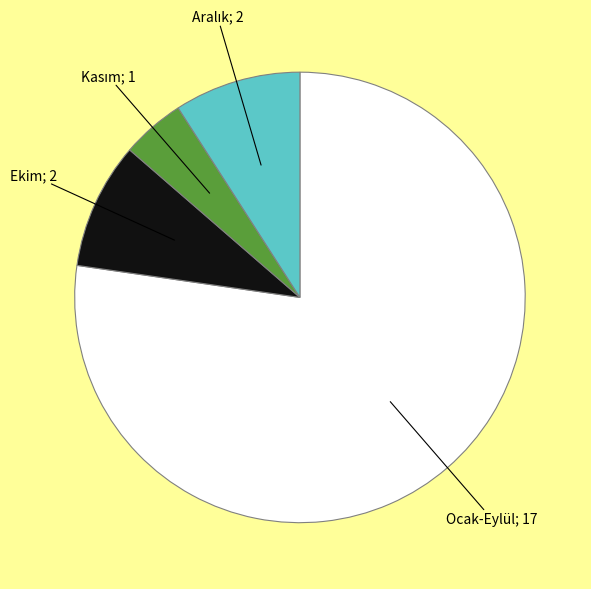

Does any single category account for the majority?

Yes